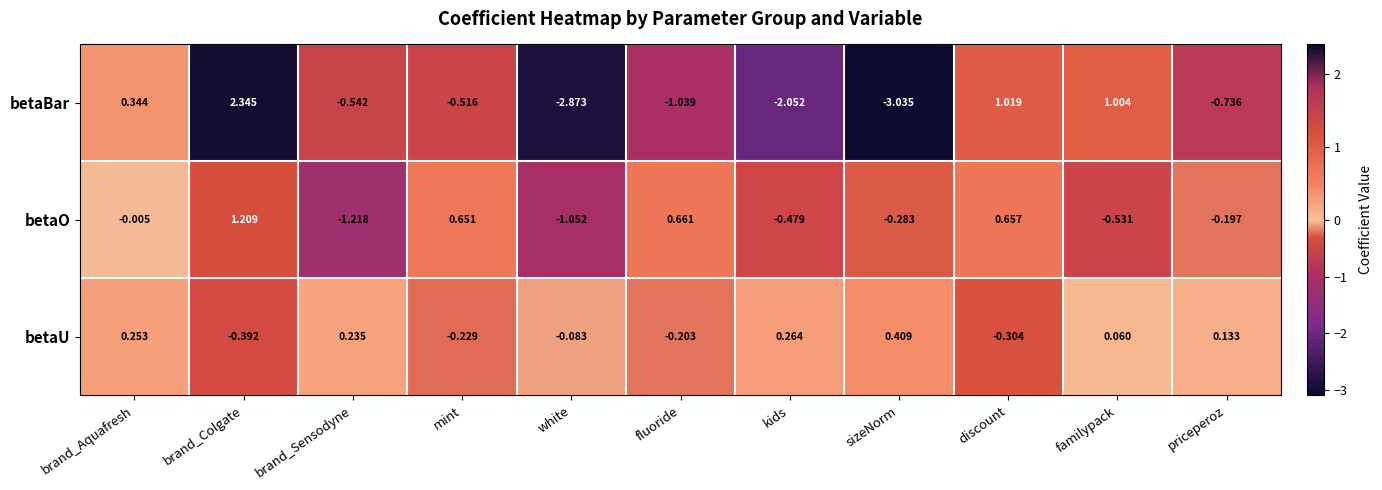

Rank the series at white from highest to lowest value.

betaU, betaO, betaBar